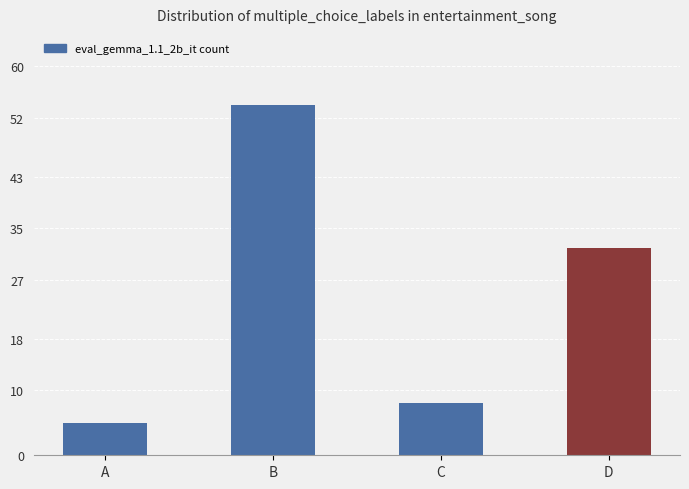

What is the change in value from A to B?

+49